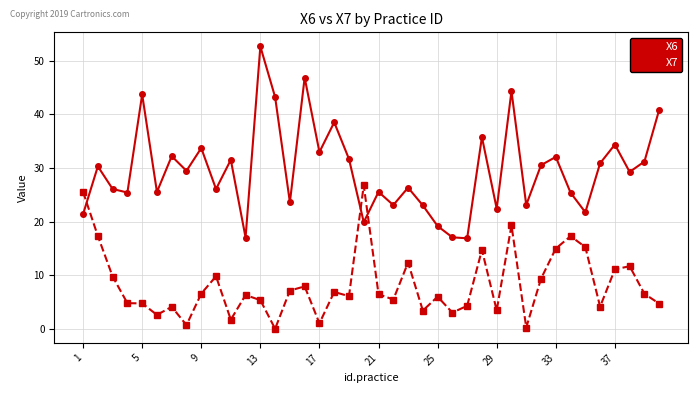

What is the value of the X7 point at the 31st from the left?

0.2